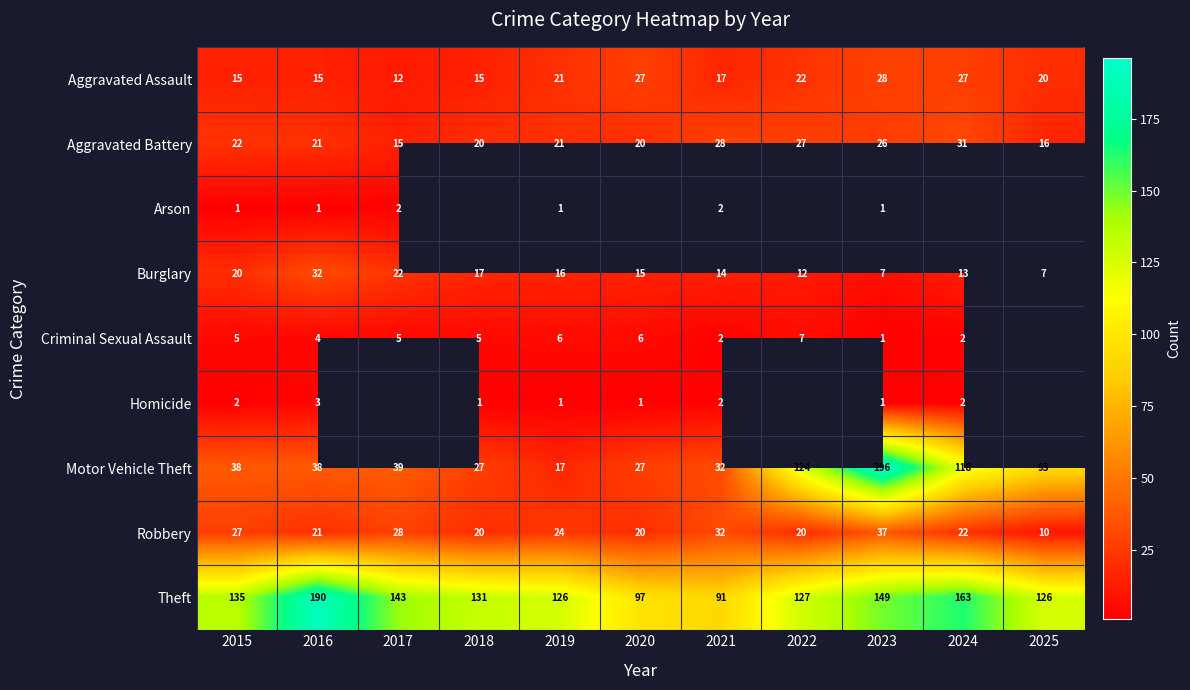

True or false: Robbery has a value of 21 at 2016.

True